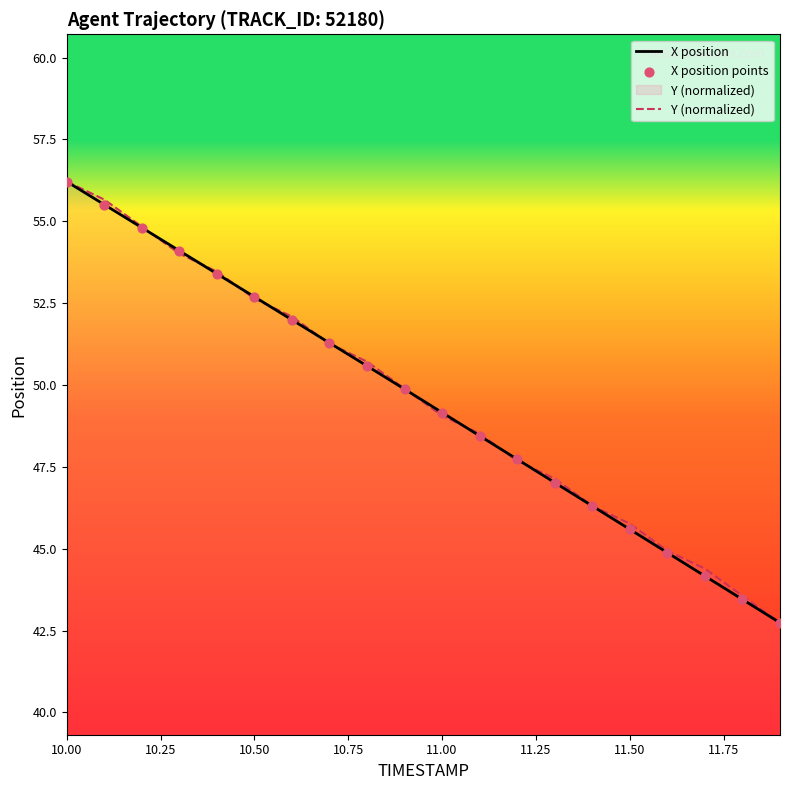

At which category is the sum across all series the highest?

10.00